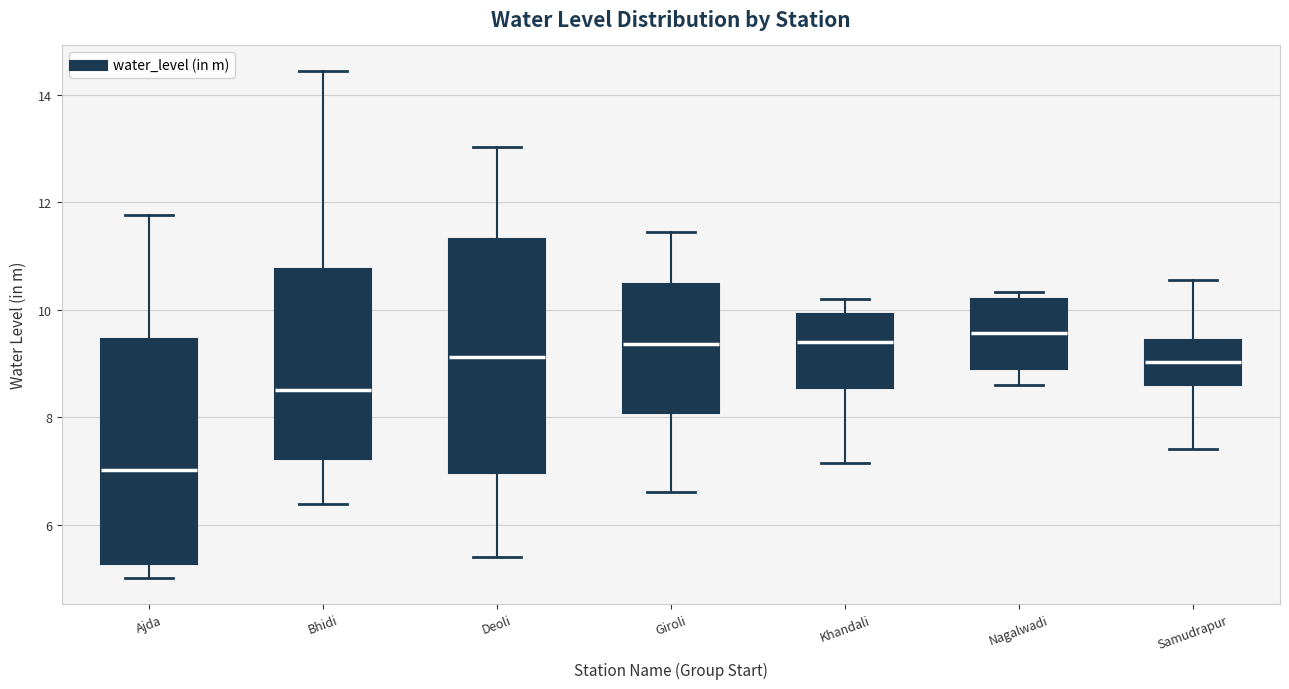

Reading left to right, transcribe this box plot: for each box, give where its median line is, the range the box spans, and where its two whiskers end, as read against the y-axis. The values are not printed on the chart, so give them approximately, as read against the axis.

Ajda: median 7.0, box 5.2 to 9.4, whiskers 5.0 to 11.8
Bhidi: median 8.6, box 7.2 to 10.8, whiskers 6.4 to 14.4
Deoli: median 9.2, box 7.0 to 11.4, whiskers 5.4 to 13.0
Giroli: median 9.4, box 8.0 to 10.4, whiskers 6.6 to 11.4
Khandali: median 9.4, box 8.6 to 10.0, whiskers 7.2 to 10.2
Nagalwadi: median 9.6, box 9.0 to 10.2, whiskers 8.6 to 10.4
Samudrapur: median 9.0, box 8.6 to 9.4, whiskers 7.4 to 10.6